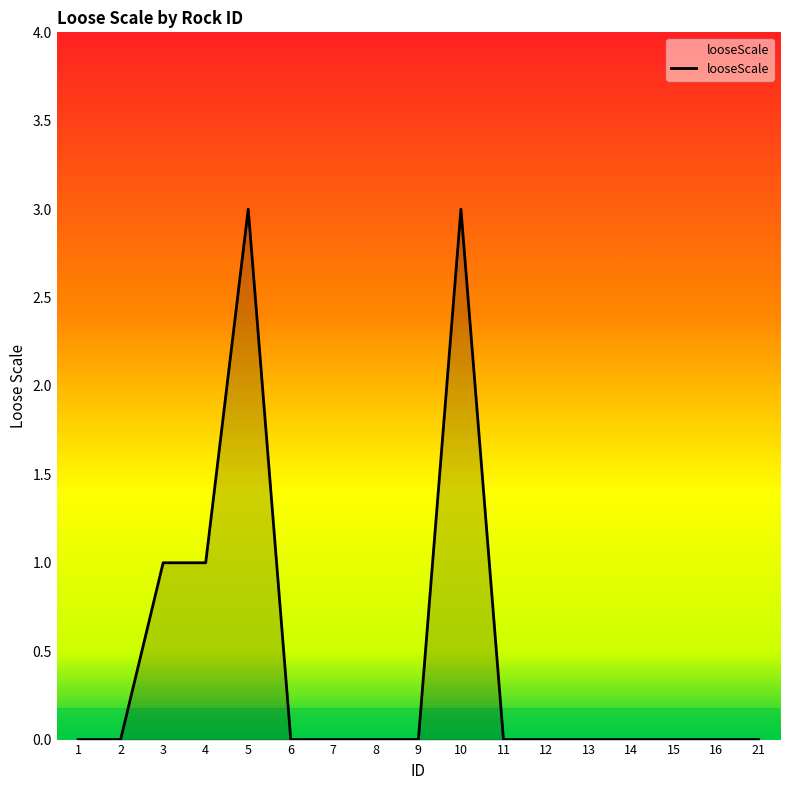

Reading left to right, what are all the values shown in this chart?

1=0	2=0	3=1	4=1	5=3	6=0	7=0	8=0	9=0	10=3	11=0	12=0	13=0	14=0	15=0	16=0	21=0